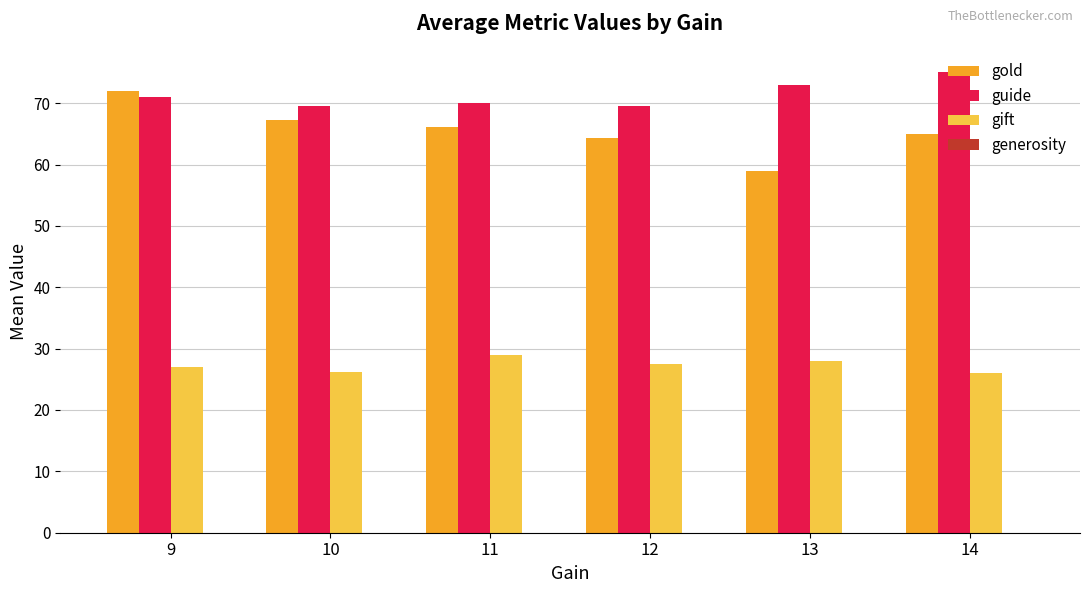

The gift series shows 28.9 at 11. True or false?

True